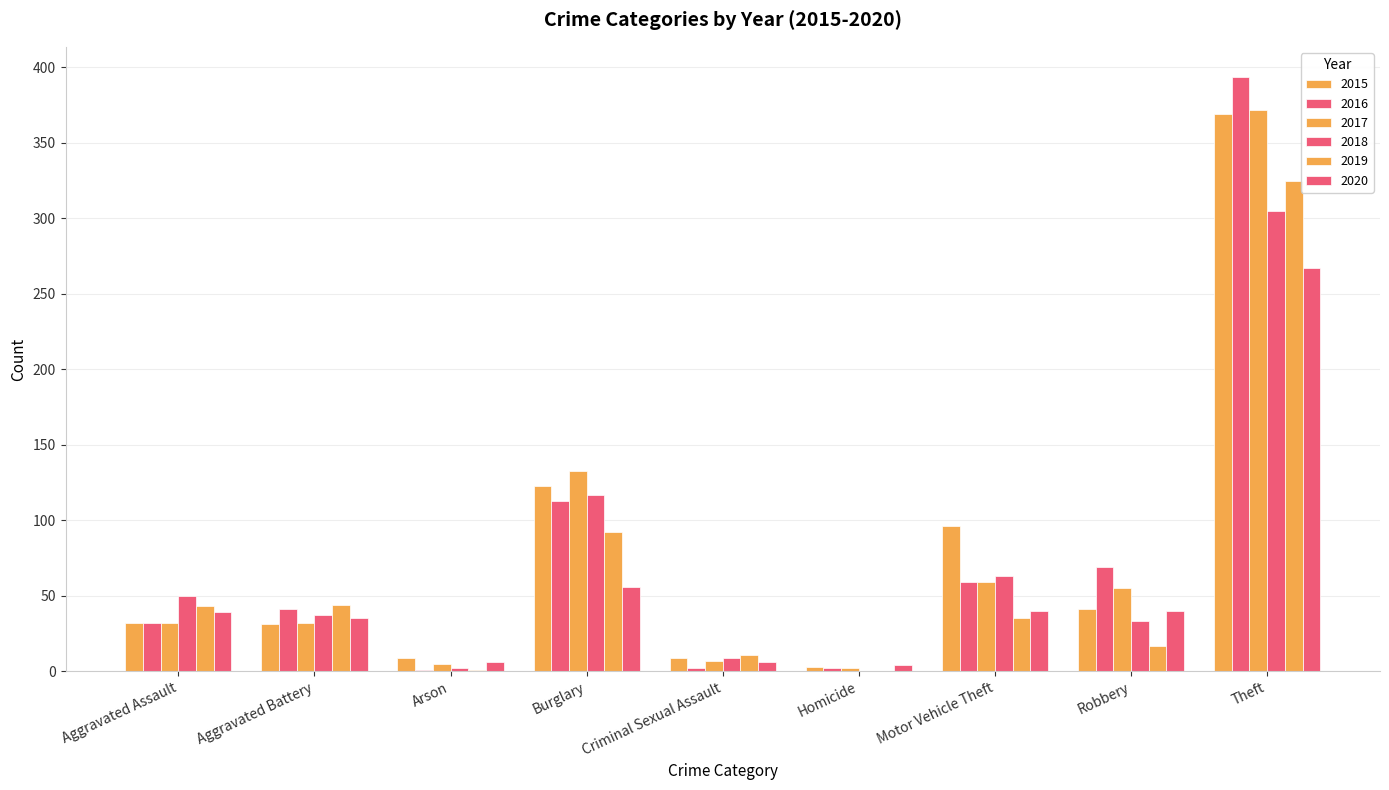

How many series are shown in this chart?

6